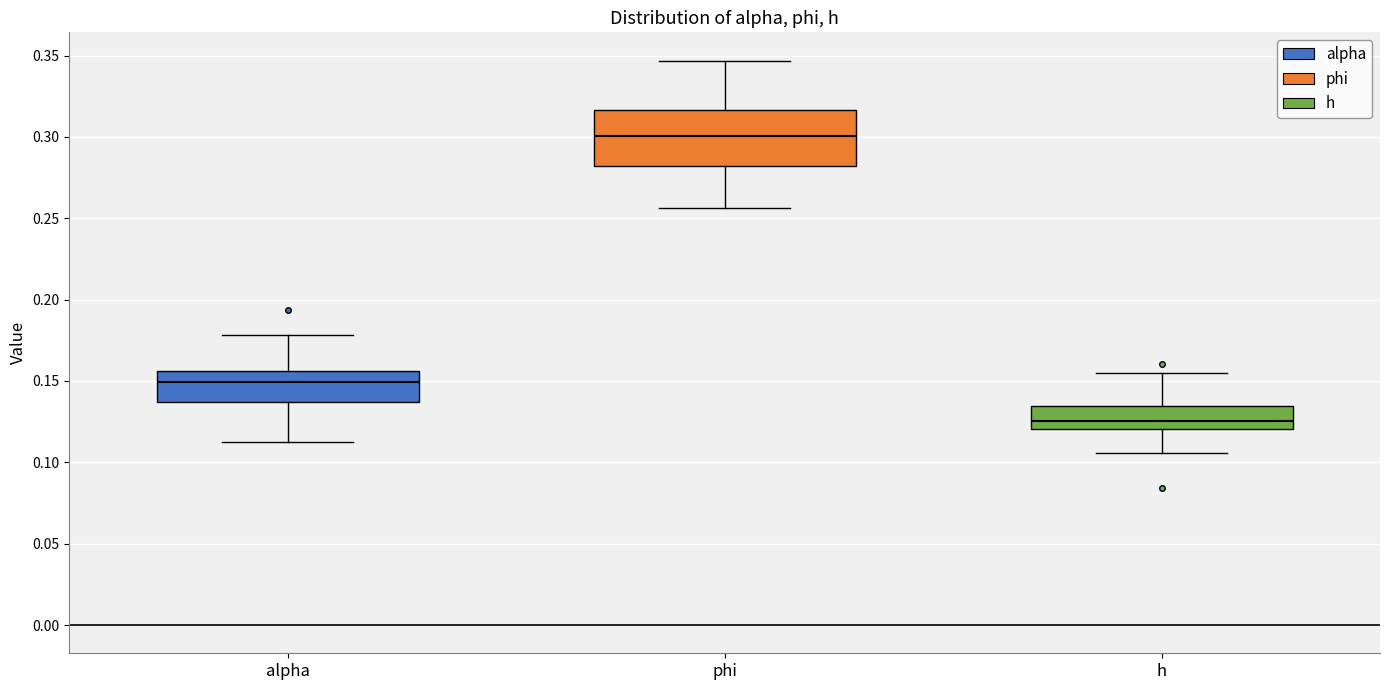

Which box has the highest median line?

phi